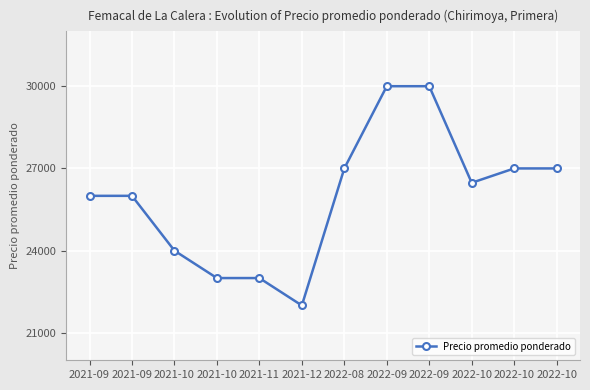

What is the average value?

25956